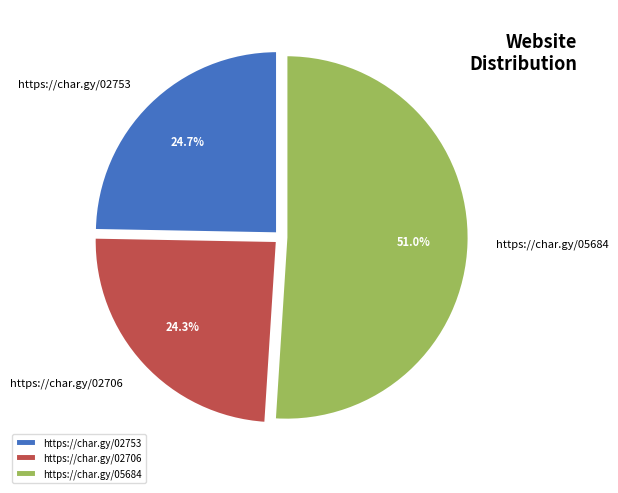

To the nearest percent, what portion does https://char.gy/05684 represent?

51%